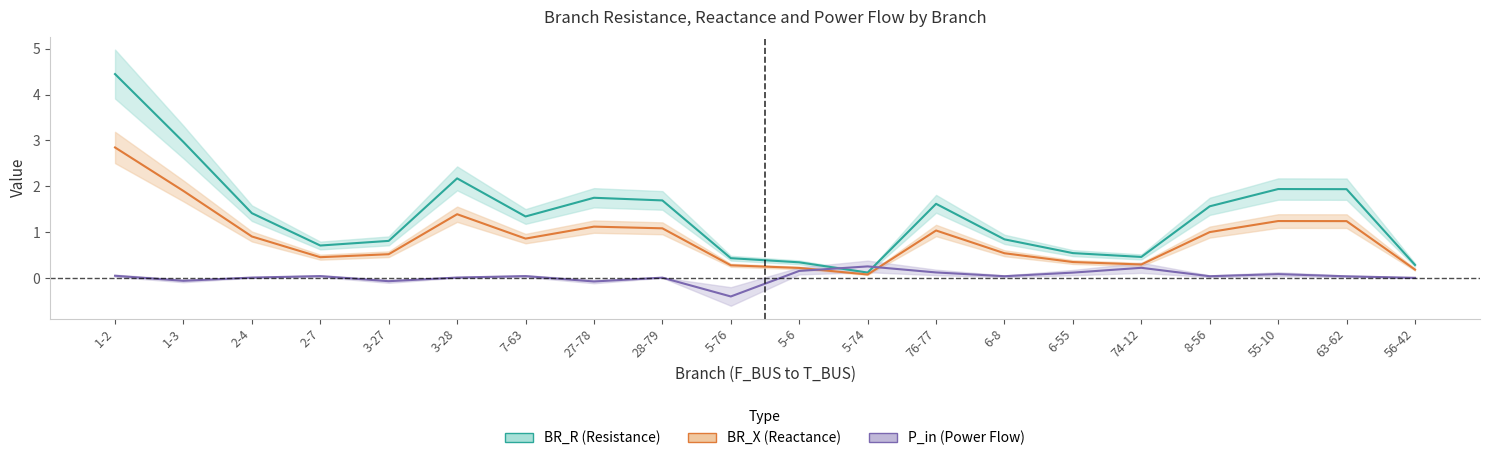

Does the chart have visible grid lines?

No